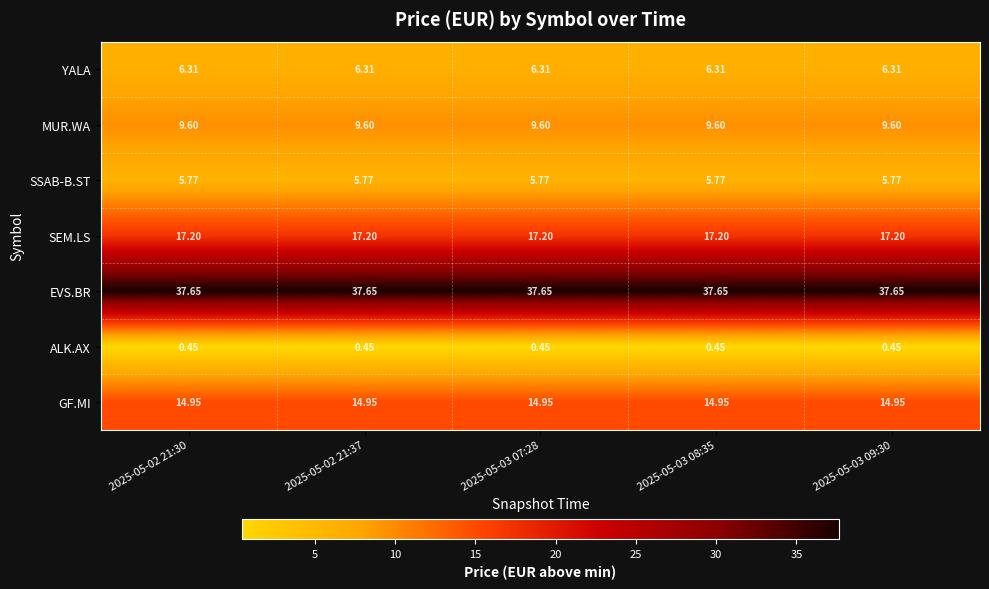

Which series has the largest total across all categories?

EVS.BR